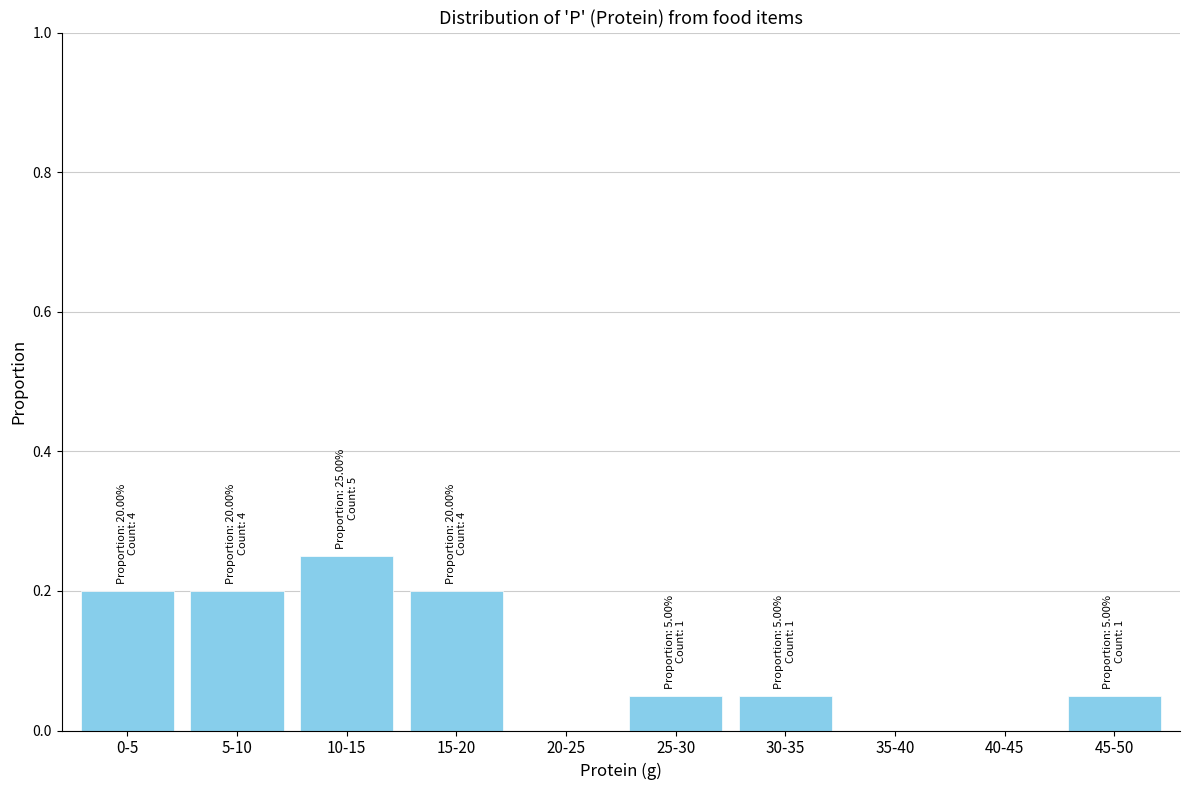

Which label corresponds to the largest value in the chart?

10-15